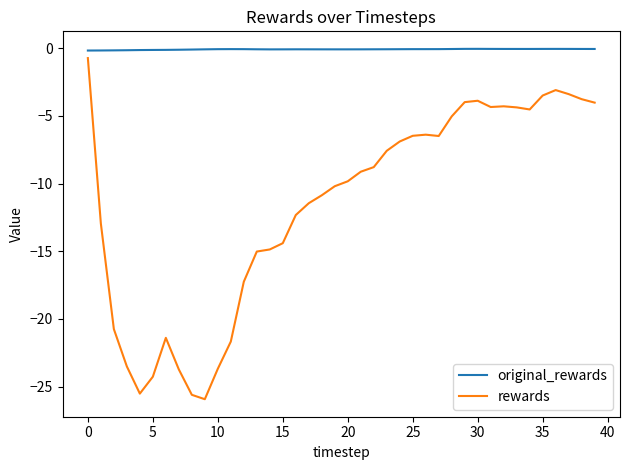

What is the difference between the maximum and minimum values in the rewards series?

25.2